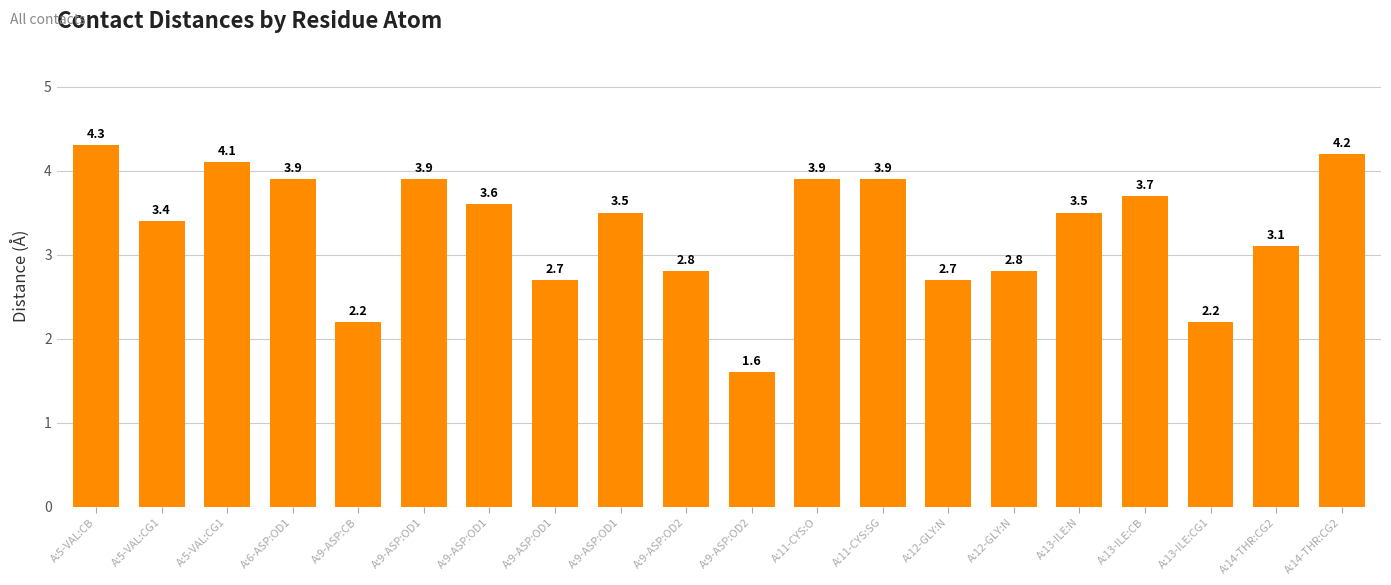

Are the bars horizontal?

No